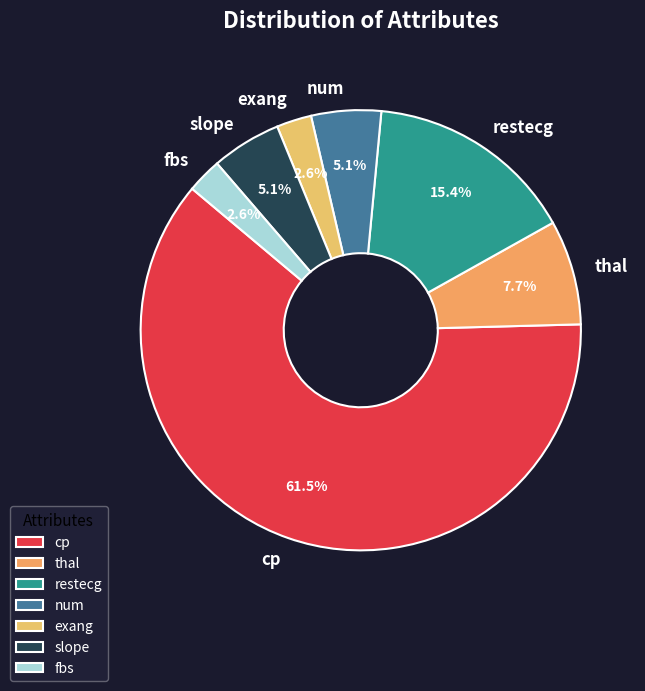

Which slice is the largest?

cp